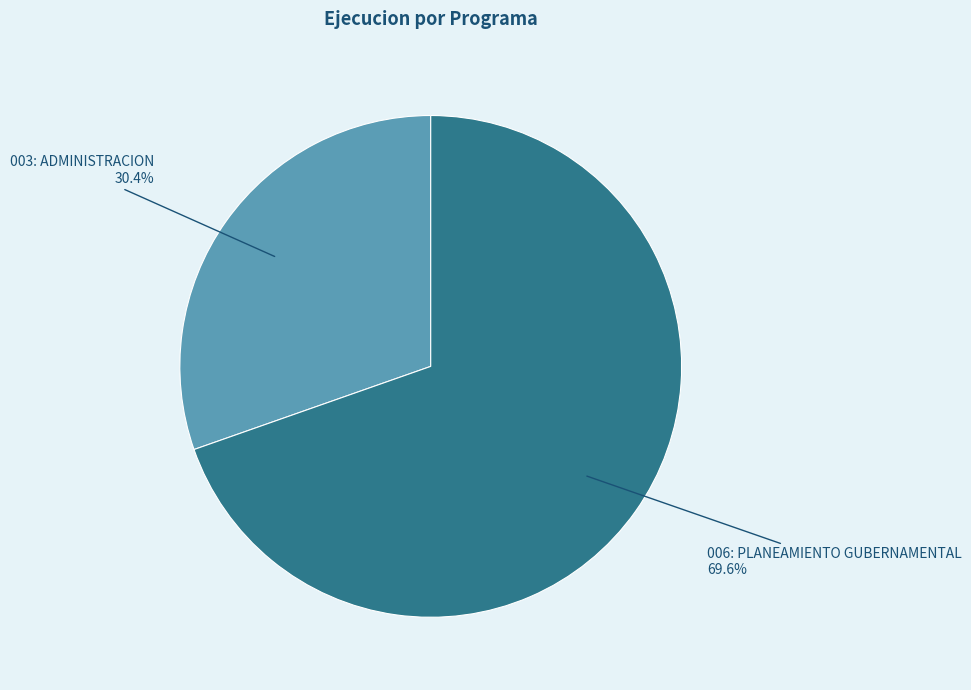

Does any single category account for the majority?

Yes